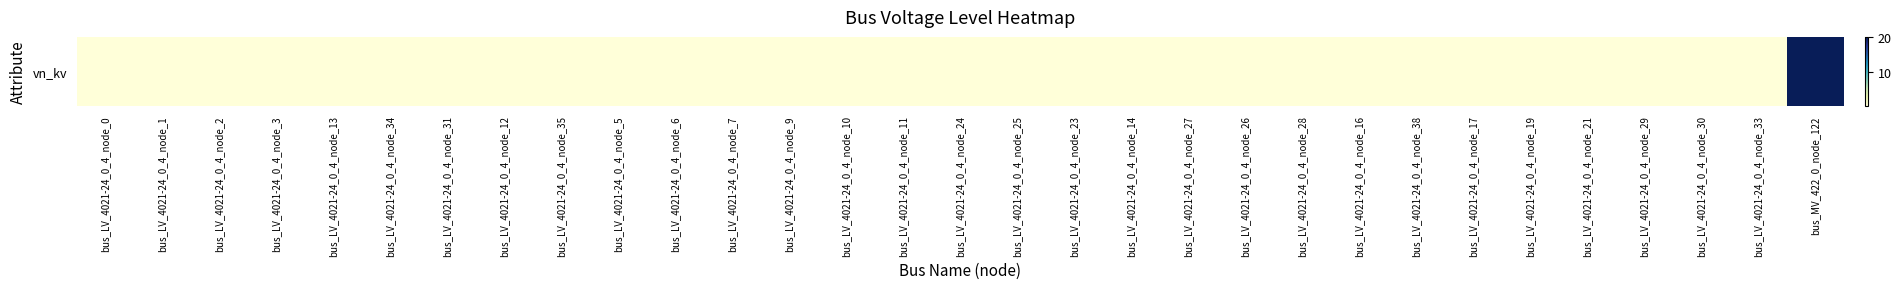

What is the minimum value shown in the chart?

0.4